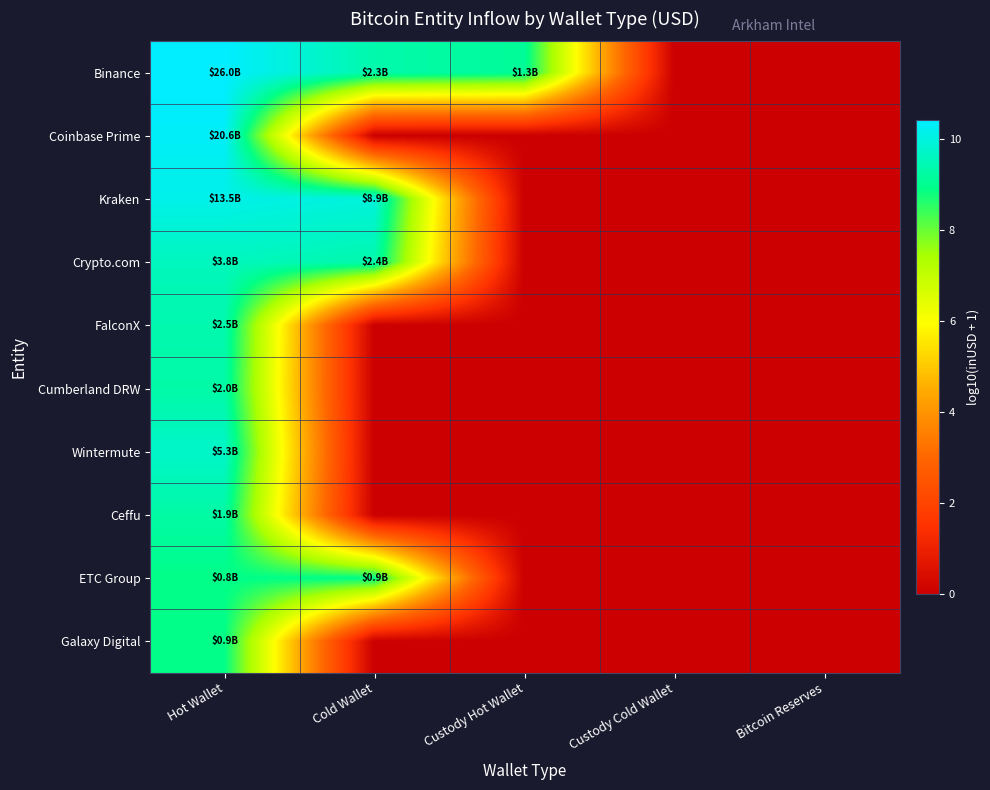

Rank the series at Hot Wallet from highest to lowest value.

Binance, Coinbase Prime, Kraken, Wintermute, Crypto.com, FalconX, Cumberland DRW, Ceffu, Galaxy Digital, ETC Group